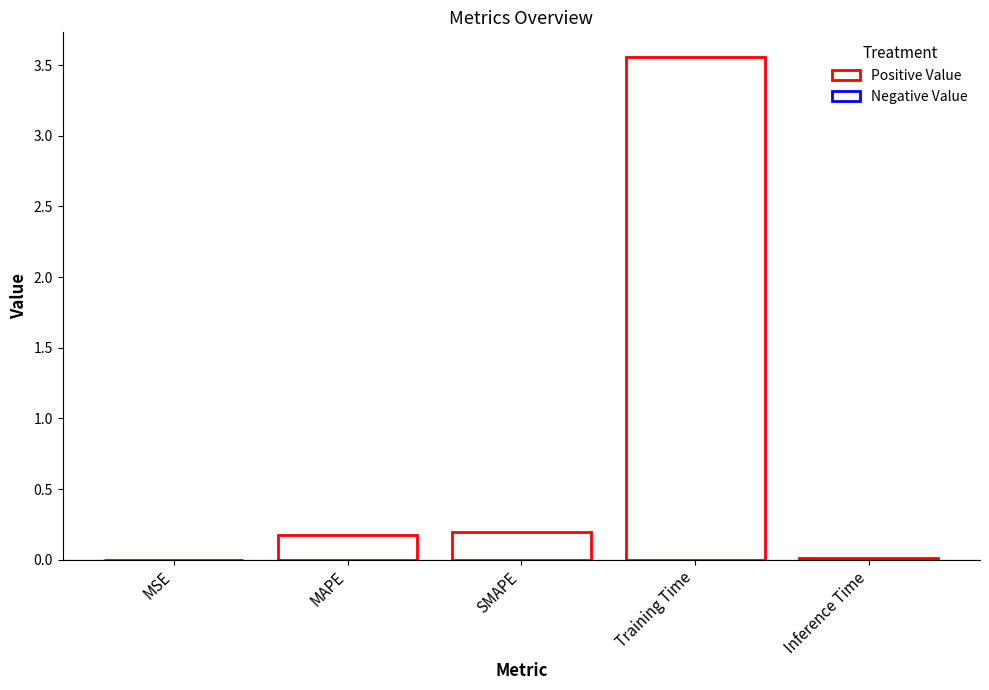

Is it true that the value at Training Time is 2.5?

False